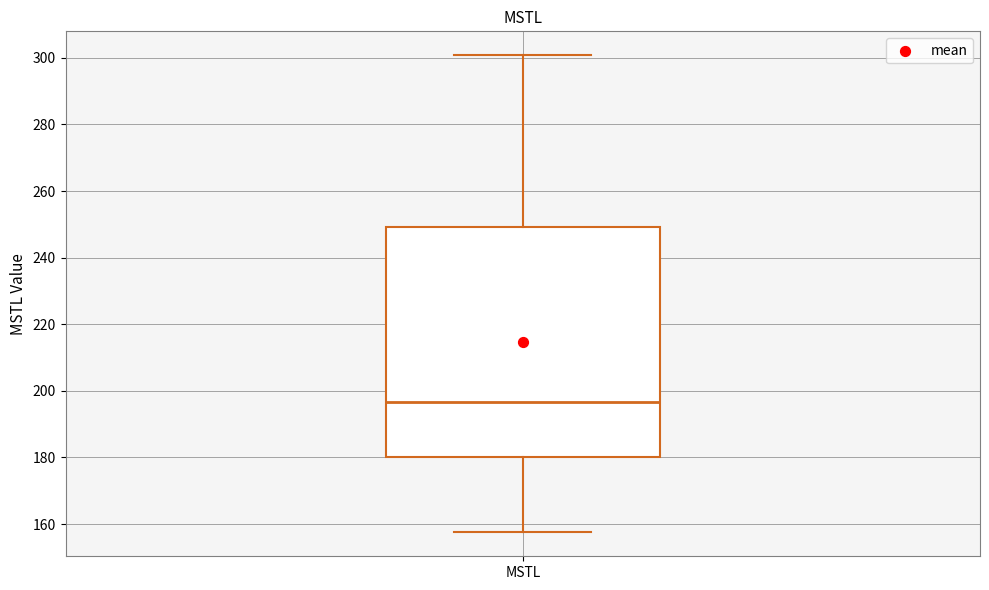

Where is the lower edge of the box for MSTL on the y-axis? The values are not printed on the chart, so give them approximately, as read against the axis.

180